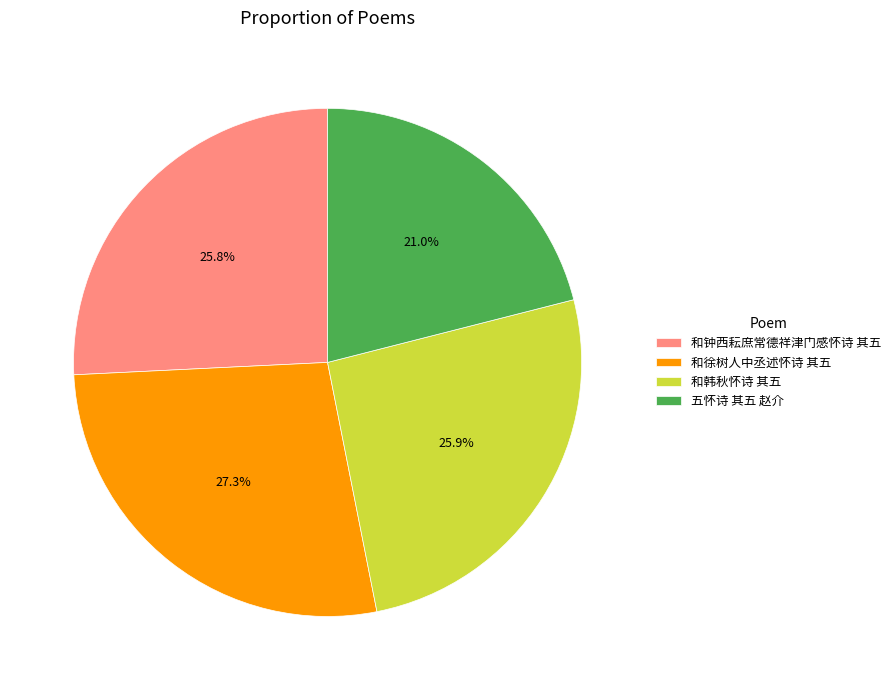

Is there any slice that represents more than half of the pie?

No